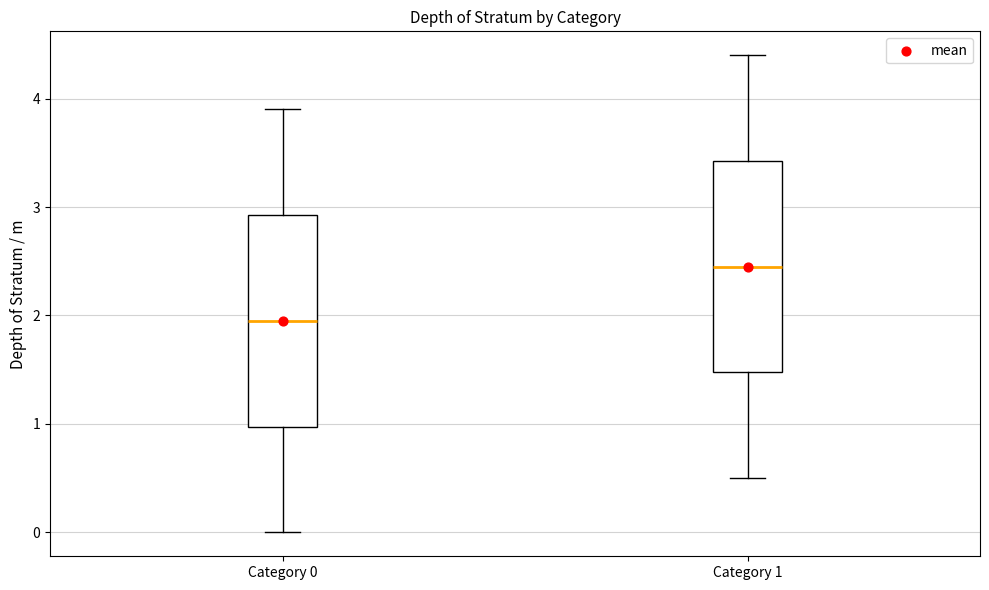

Which box has the lowest median line?

Category 0